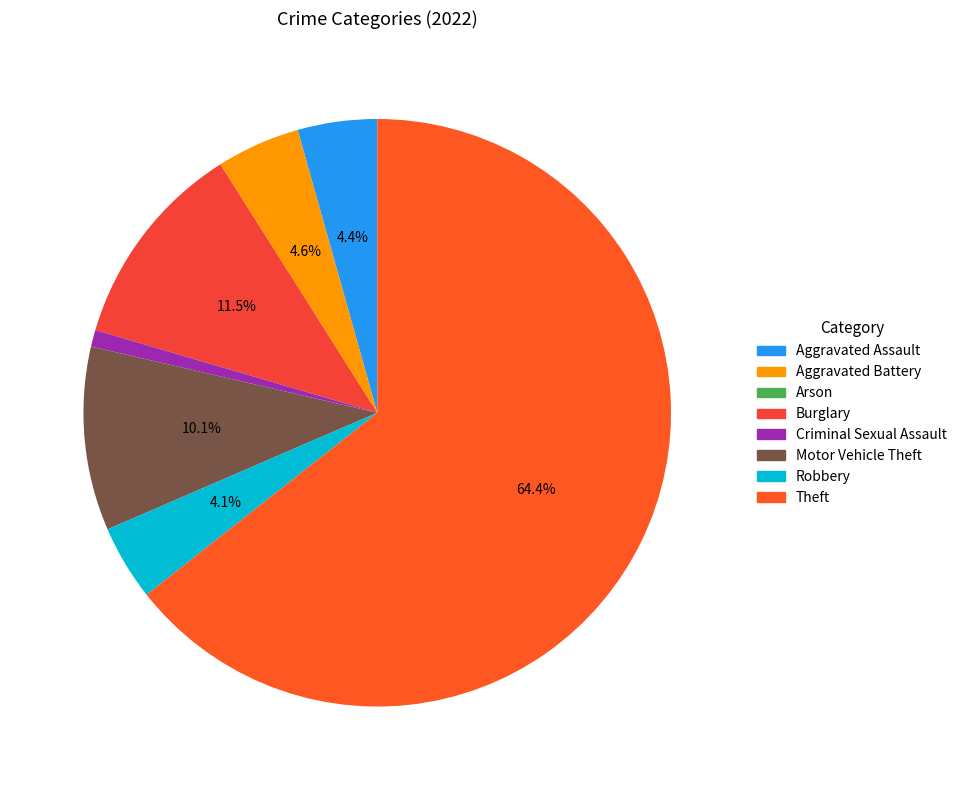

Rank the categories by value from highest to lowest.

Theft, Burglary, Motor Vehicle Theft, Aggravated Battery, Aggravated Assault, Robbery, Criminal Sexual Assault, Arson